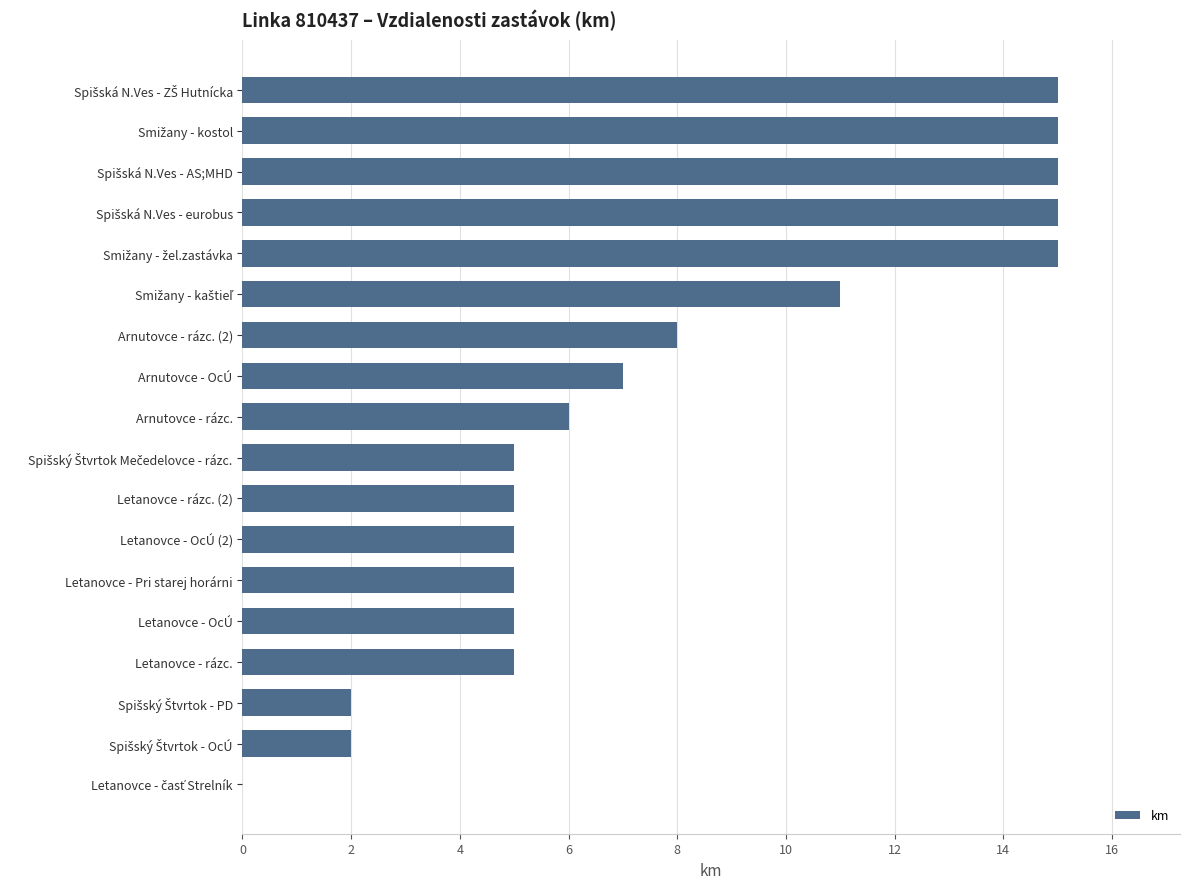

What is the sum of all values?

141